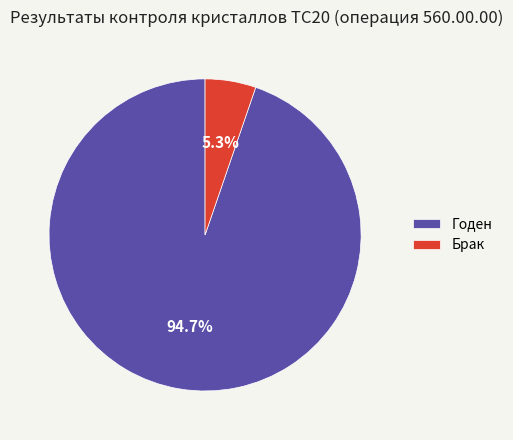

How many slices are in this pie chart?

2